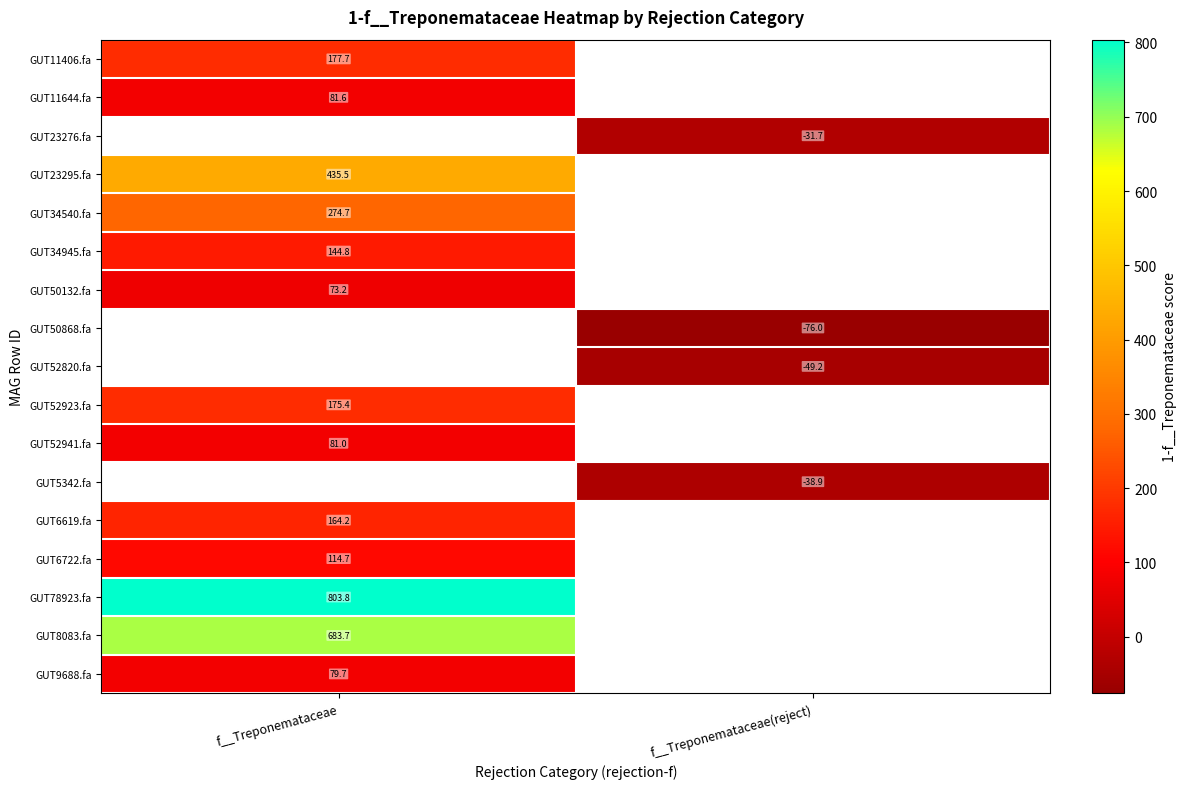

Is the value of GUT50868.fa at f__Treponemataceae(reject) greater than the value of GUT6722.fa at f__Treponemataceae?

No